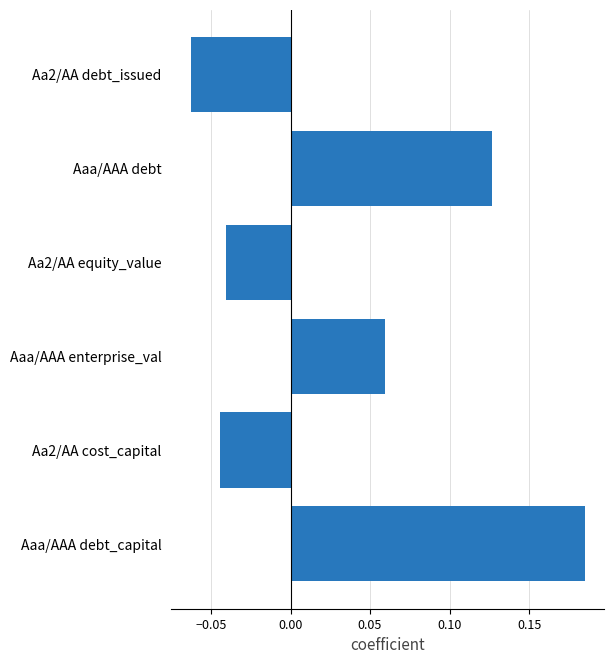

Are the bars horizontal?

Yes